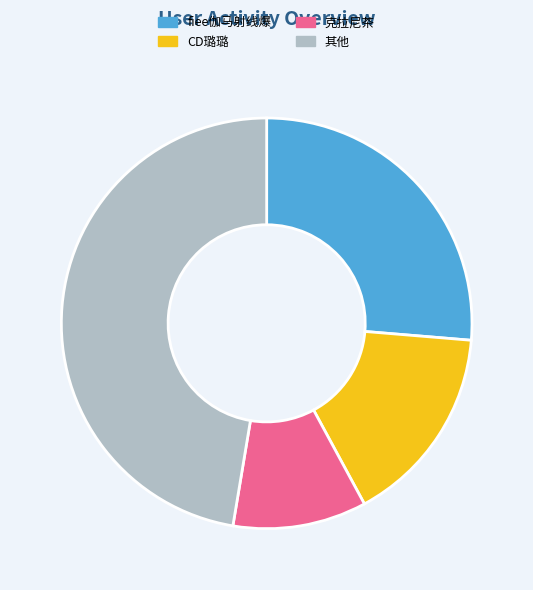

Count the number of slices in the pie.

4